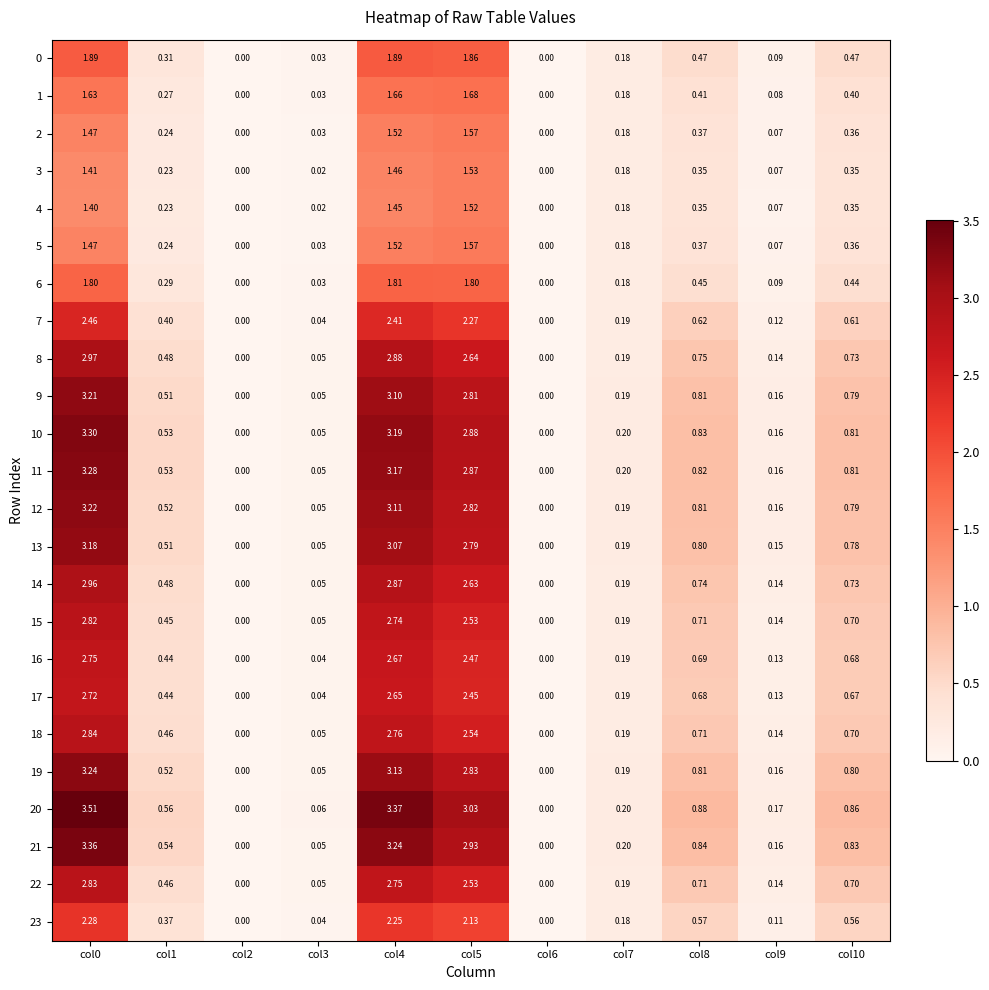

Which series has the largest range (max minus min)?

20